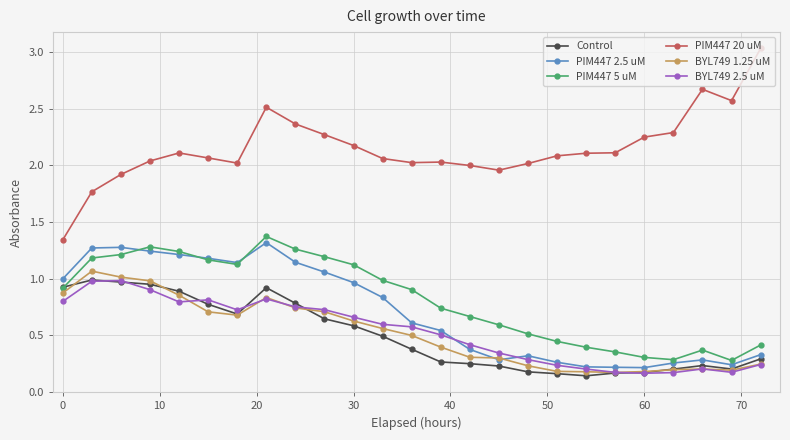

True or false: BYL749 2.5 uM has more than 1 interior local peaks.

True